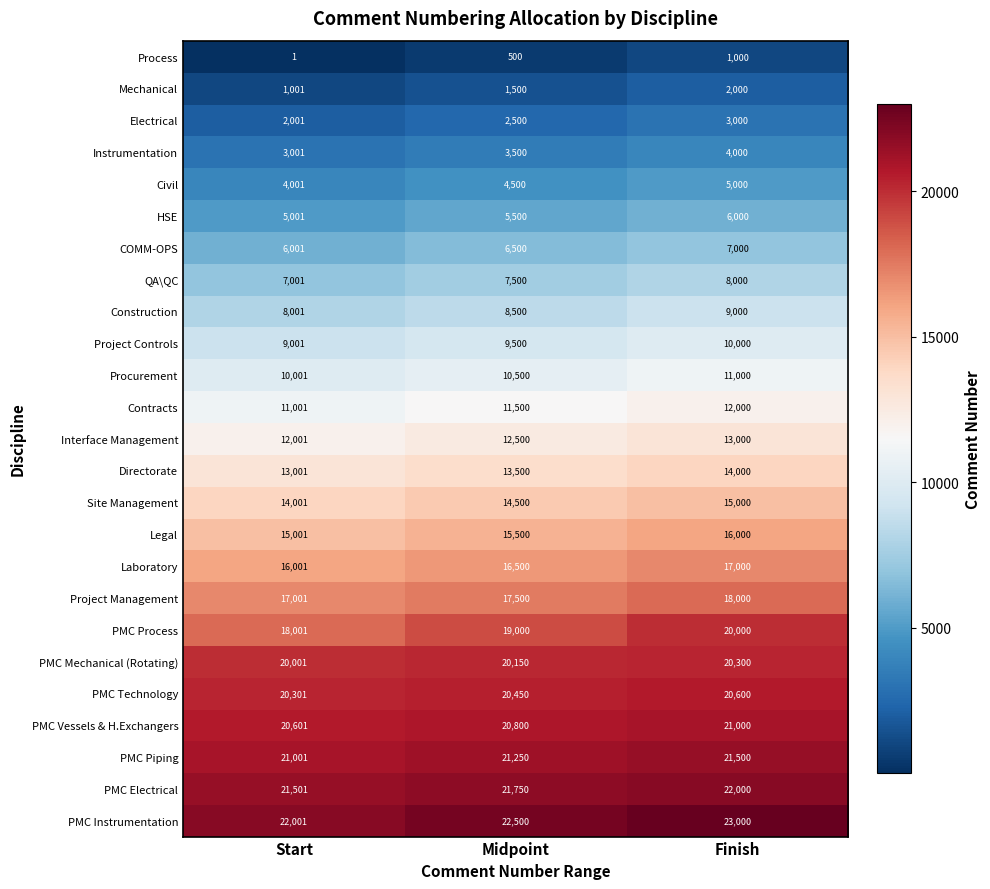

What is the sum of the Procurement values at Midpoint and Finish?

21500